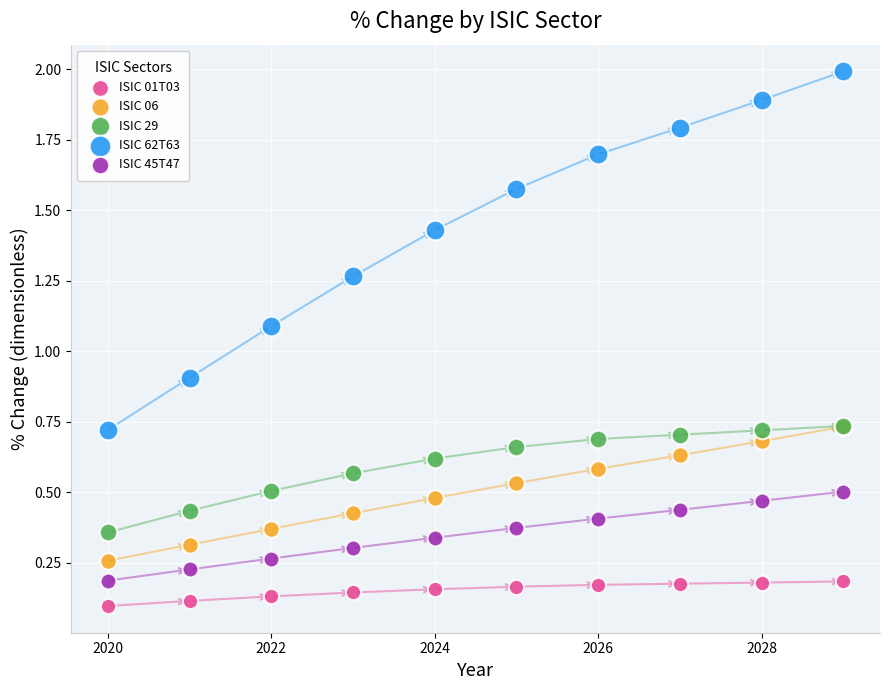

What are all the series names shown in the legend?

ISIC 01T03, ISIC 06, ISIC 29, ISIC 62T63, ISIC 45T47